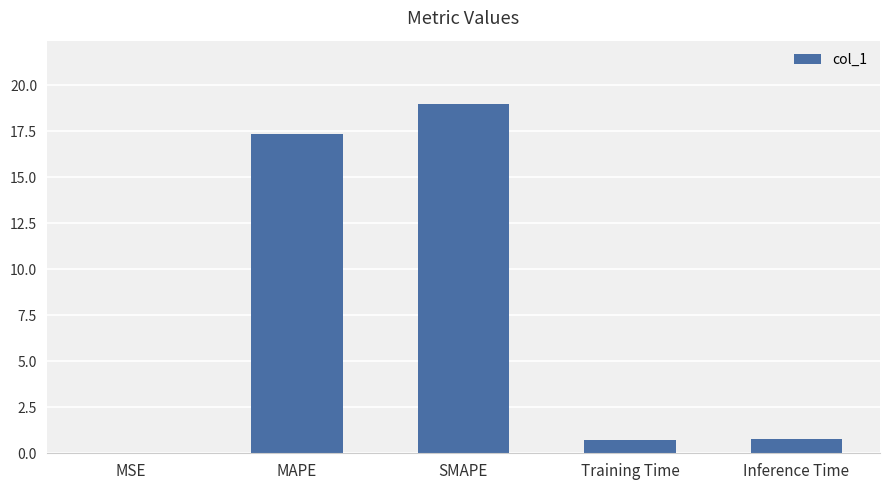

True or false: the data shows 24.0 at MAPE.

False